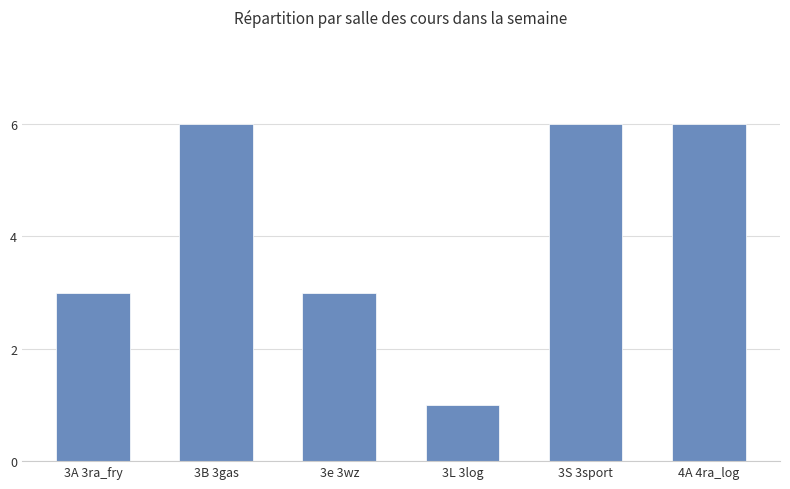

What is the greatest value displayed?

6